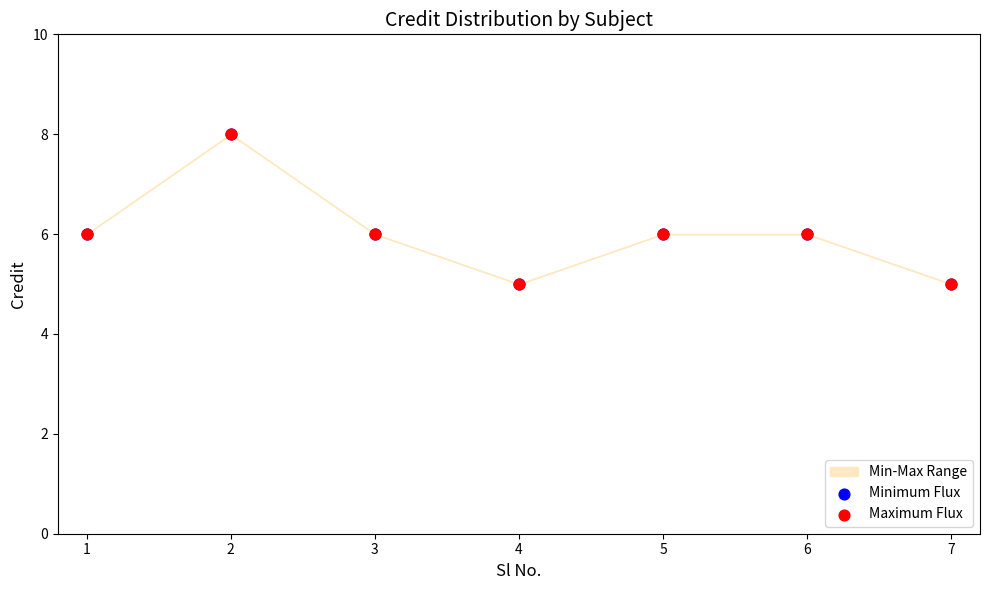

Which series has the widest spread of Y values?

Minimum Flux